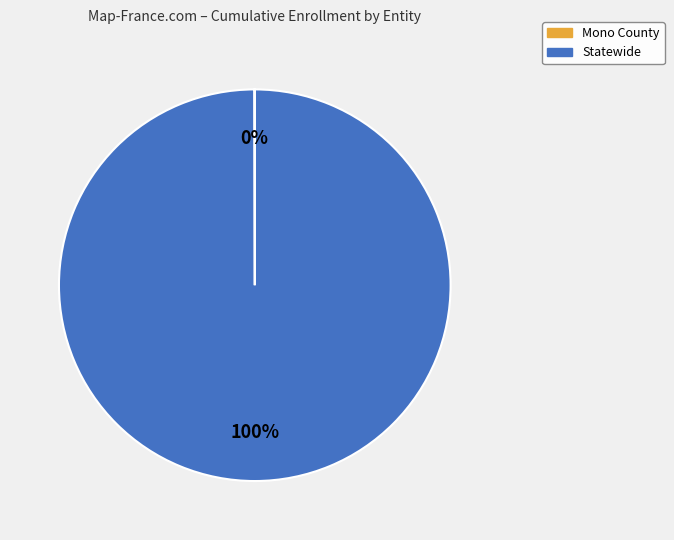

Does Statewide account for over 50% of the chart?

Yes